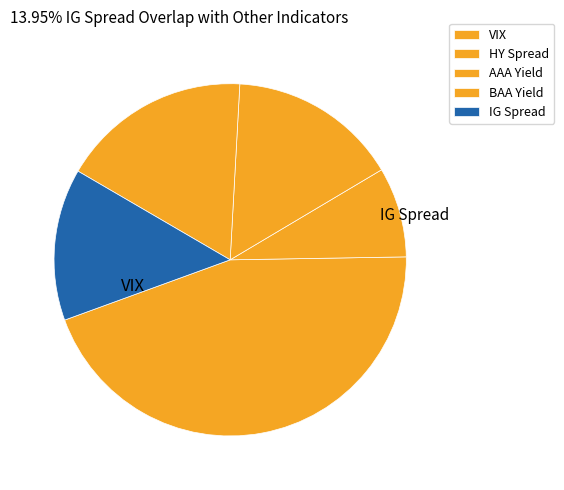

What is the ratio of the value at IG Spread to the value at VIX?

0.3